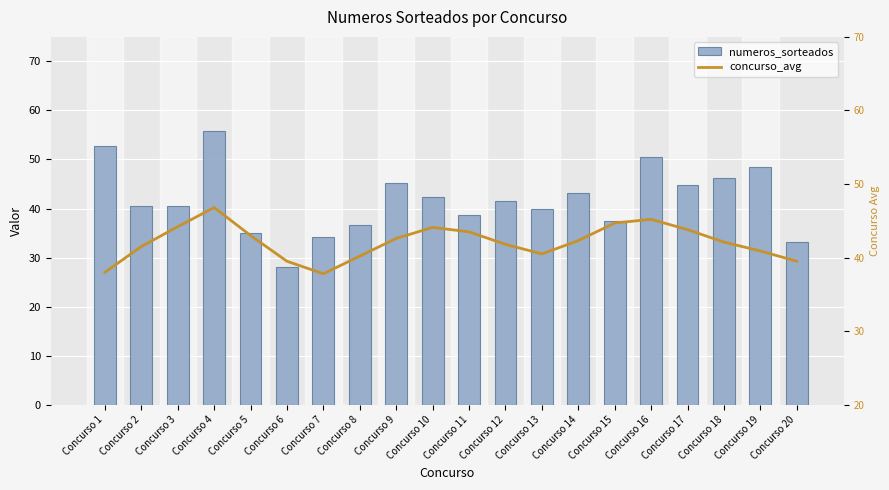

Which series has the largest range (max minus min)?

numeros_sorteados